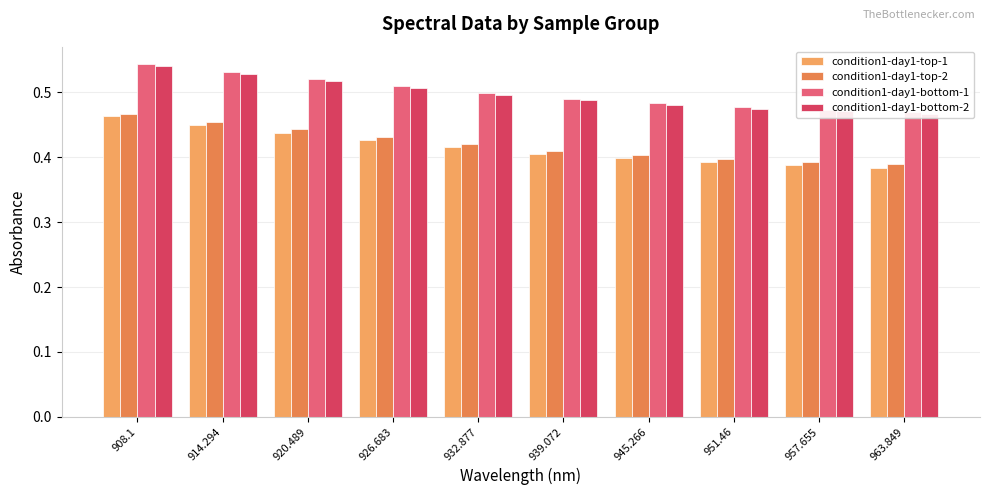

What is the difference between the maximum and minimum values in the condition1-day1-top-2 series?

0.1